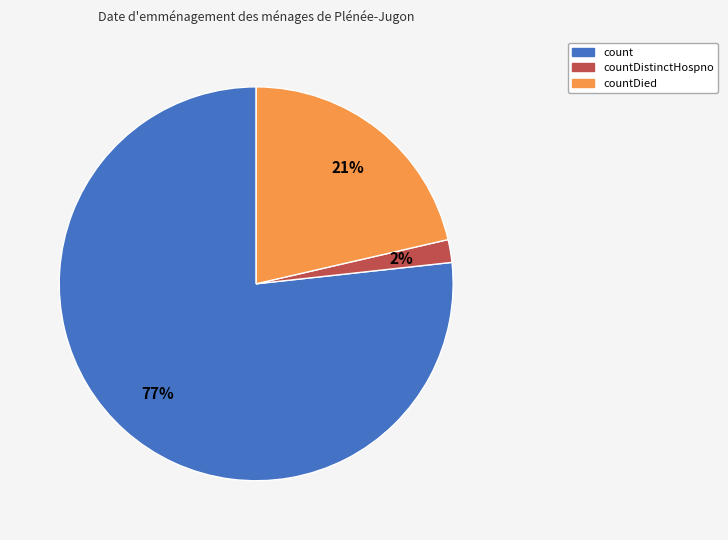

Is there any slice that represents more than half of the pie?

Yes